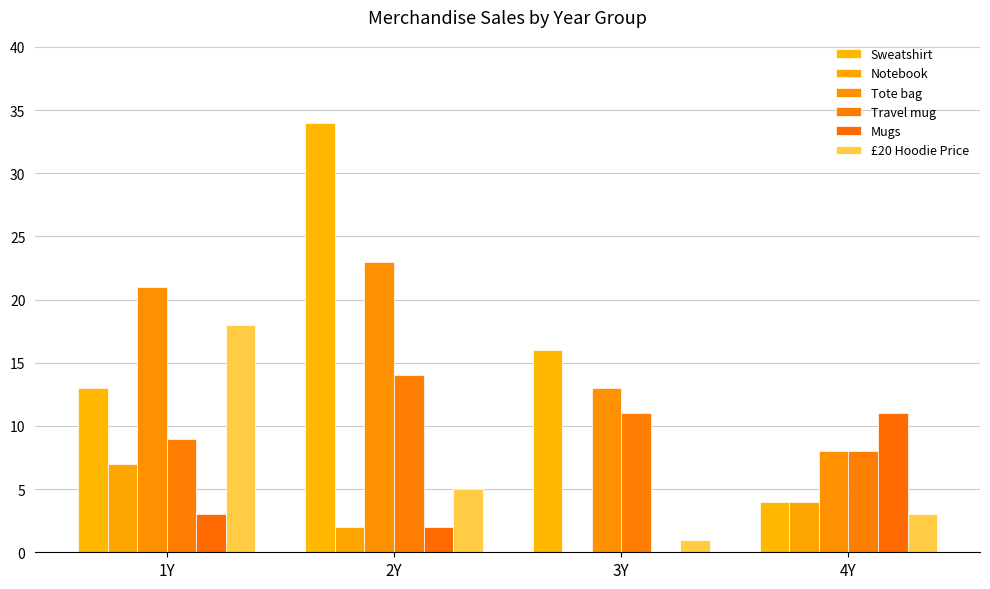

At which label is Sweatshirt closest to 19?

3Y